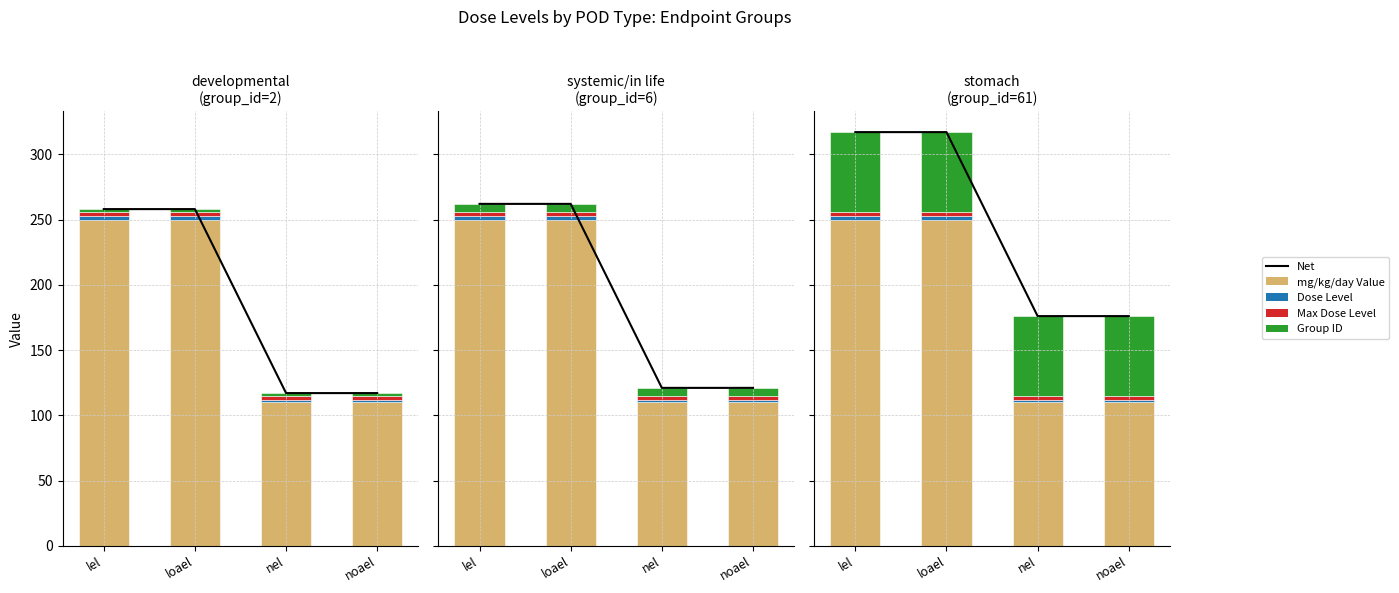

What is the difference between the Dose Level values at nel and loael?

1